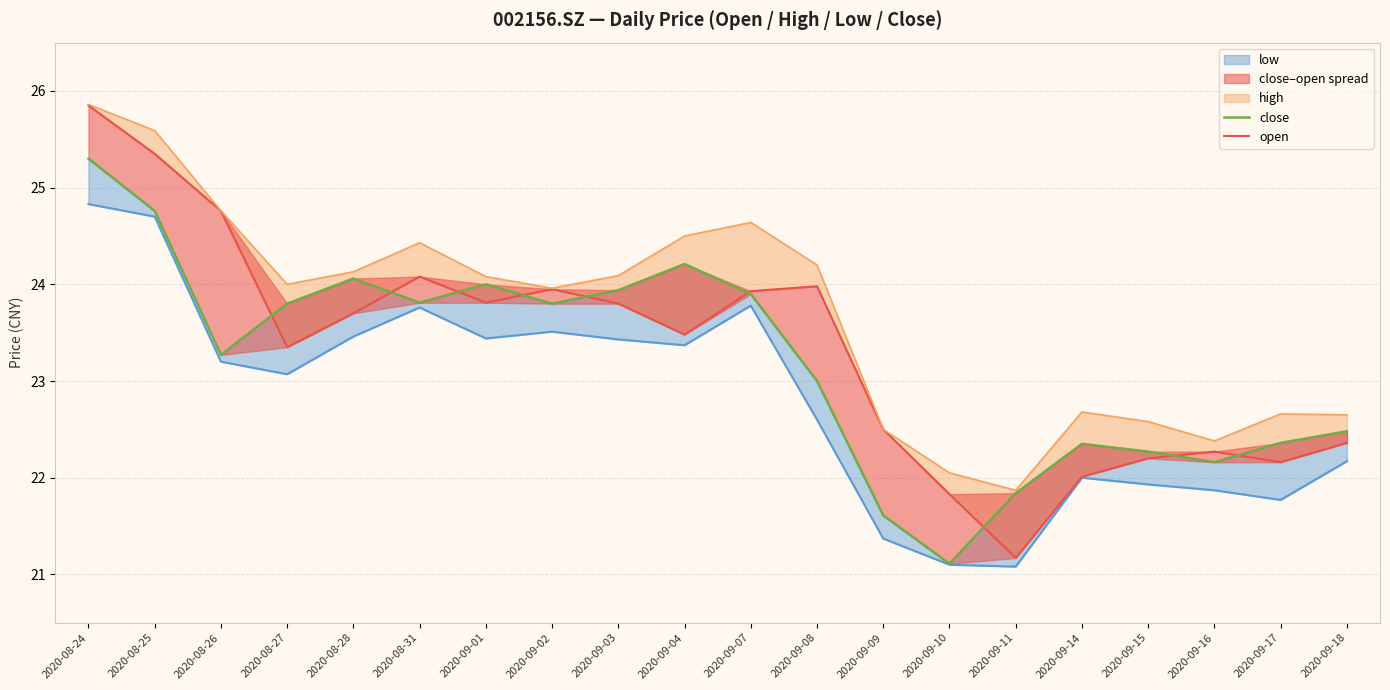

Read the low value at 2020-09-15.

21.9